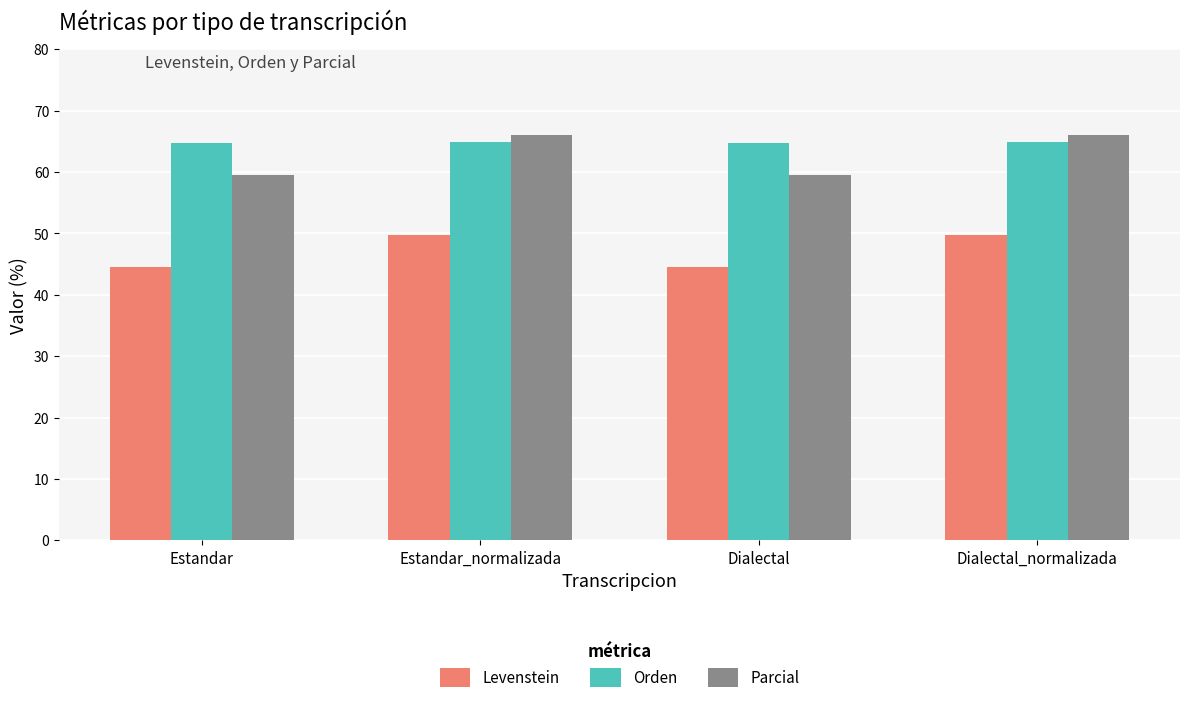

Read the Orden value at Estandar.

64.7